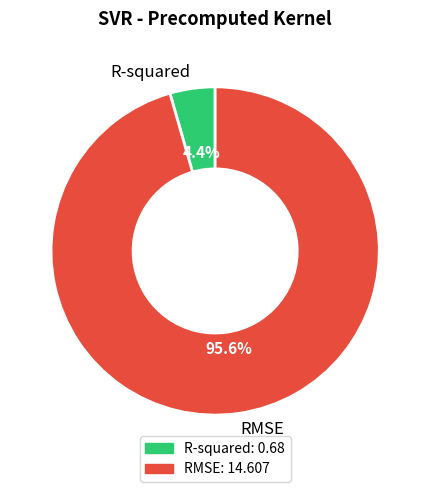

Does R-squared represent more than half of the total?

No